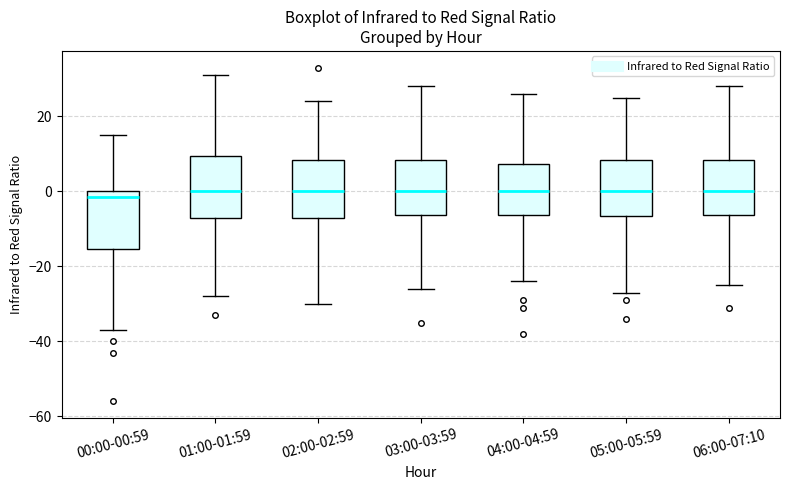

Reading left to right, transcribe this box plot: for each box, give where its median line is, the range the box spans, and where its two whiskers end, as read against the y-axis. The values are not printed on the chart, so give them approximately, as read against the axis.

00:00-00:59: median -2, box -16 to 0, whiskers -36 to 16
01:00-01:59: median 0, box -8 to 10, whiskers -28 to 32
02:00-02:59: median 0, box -8 to 8, whiskers -30 to 24
03:00-03:59: median 0, box -6 to 8, whiskers -26 to 28
04:00-04:59: median 0, box -6 to 8, whiskers -24 to 26
05:00-05:59: median 0, box -6 to 8, whiskers -26 to 26
06:00-07:10: median 0, box -6 to 8, whiskers -24 to 28